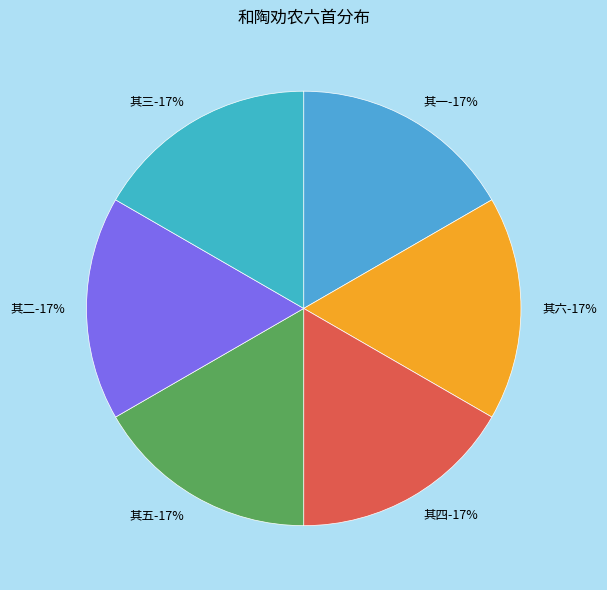

What portion of the pie excludes 和陶劝农六首，并引 其四?

83.3%